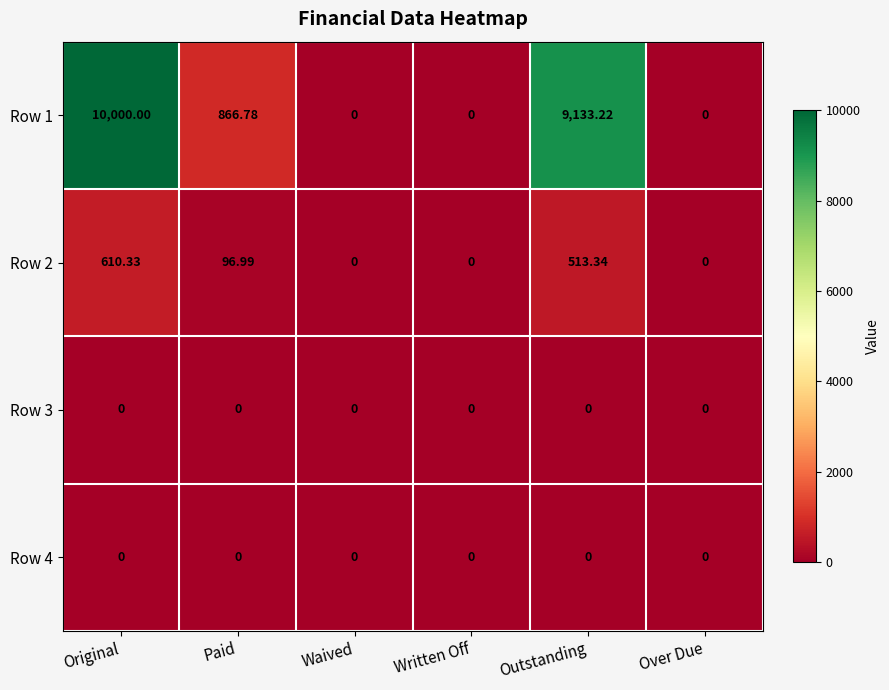

At which category is the sum across all series the highest?

Original